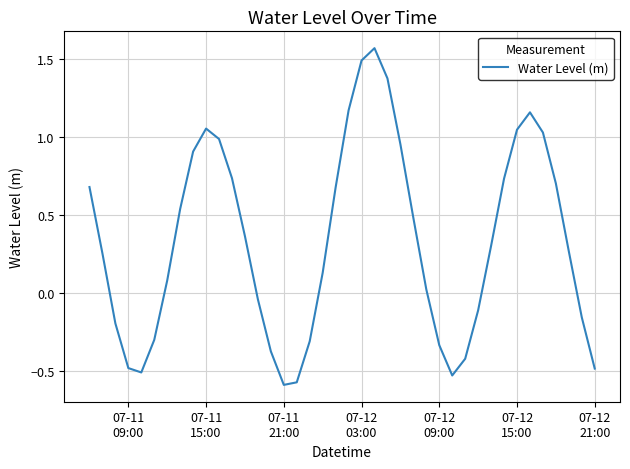

What is the difference between the maximum and minimum values?

2.2